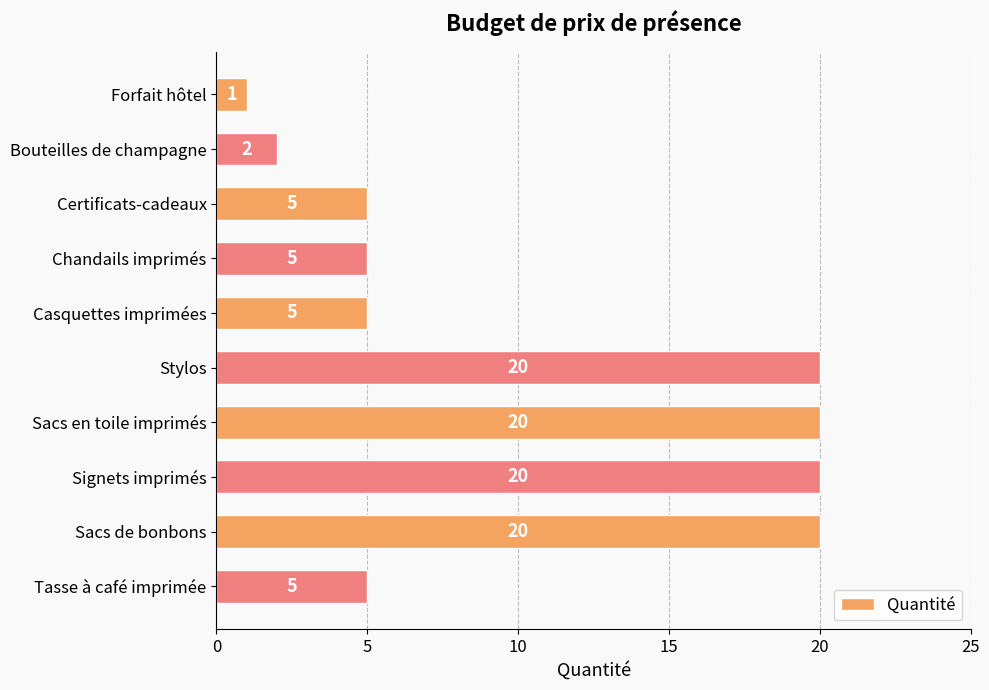

What is the difference between the second highest and minimum values?

19